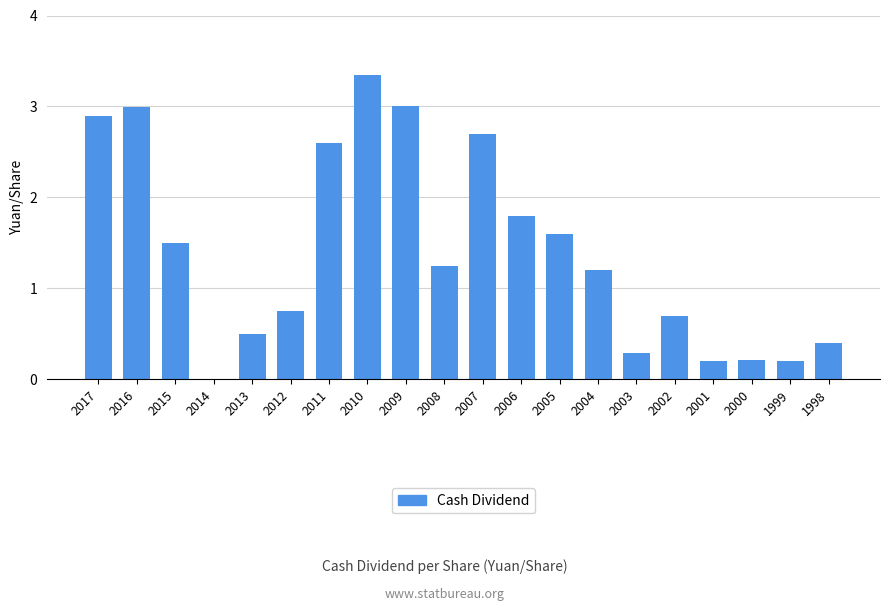

The value at 2009 is 2.0. True or false?

False